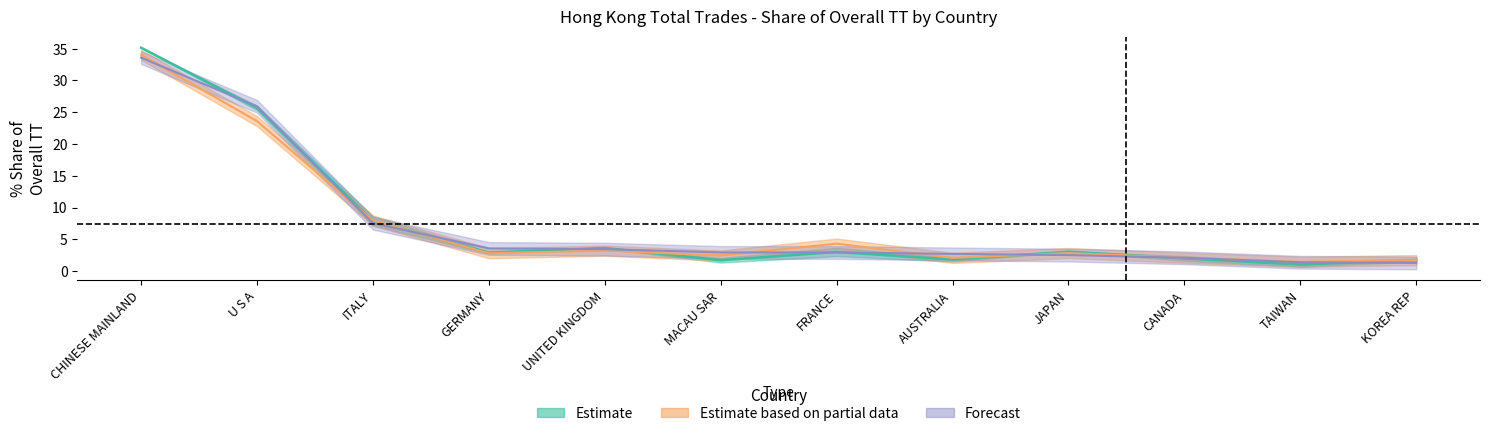

Reading left to right, extract all data points from this chart.

201712_Share: 35.2	25.7	7.9	2.9	3.6	1.7	3.0	1.8	3.0	2.0	1.0	1.7
201812_Share: 34.0	23.6	7.9	2.8	3.2	2.4	4.3	2.1	2.8	2.1	1.5	1.7
201912_Share: 33.6	25.9	7.5	3.6	3.4	2.9	2.9	2.7	2.5	2.1	1.4	1.3